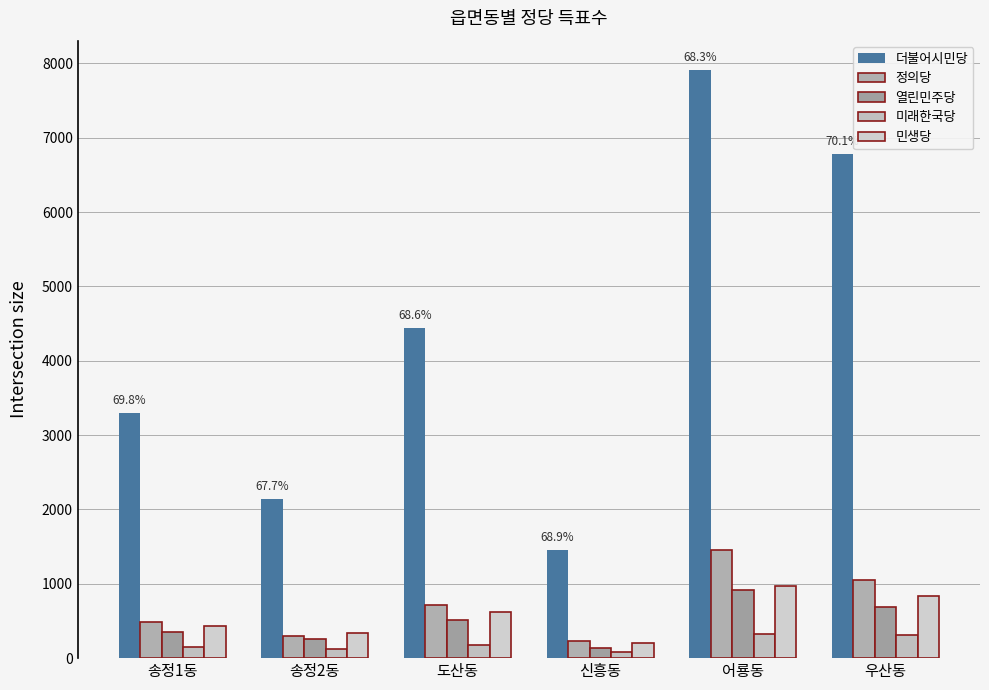

What is the total value across all series at 신흥동?

2115